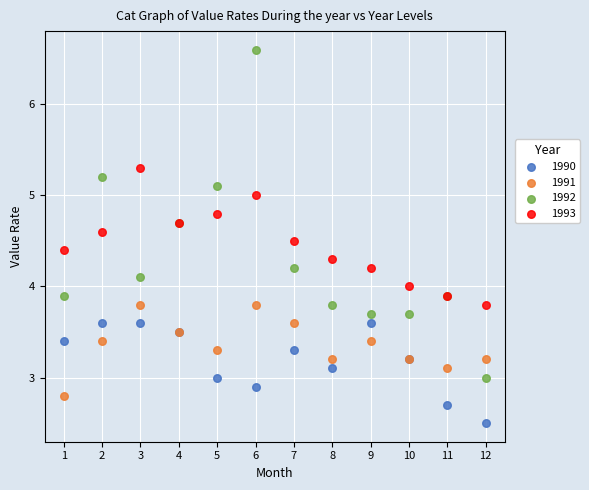

Which series has the largest Y range (max minus min)?

1992